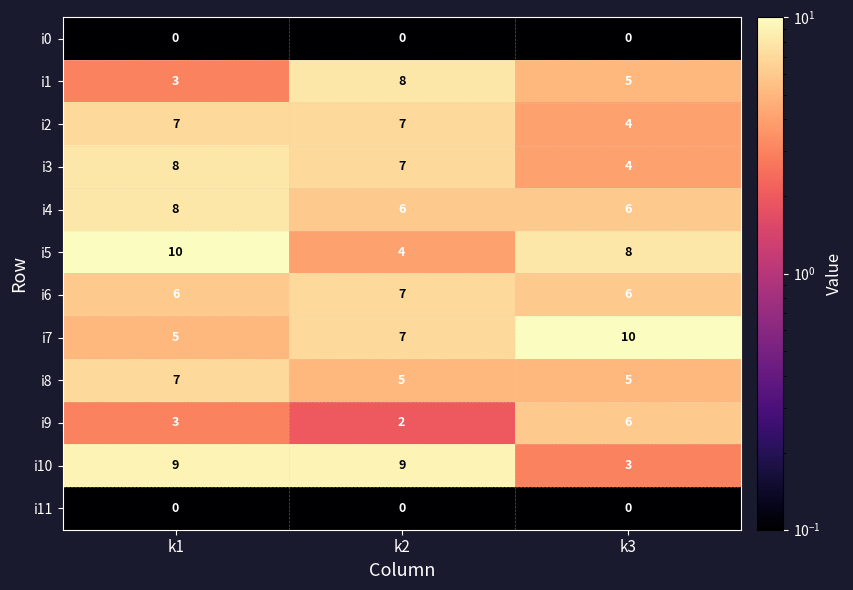

At which category is the sum across all series the highest?

k1